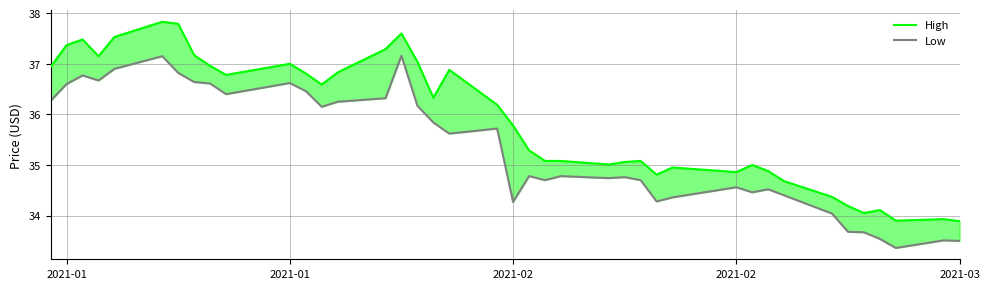

How many series are shown in this chart?

2